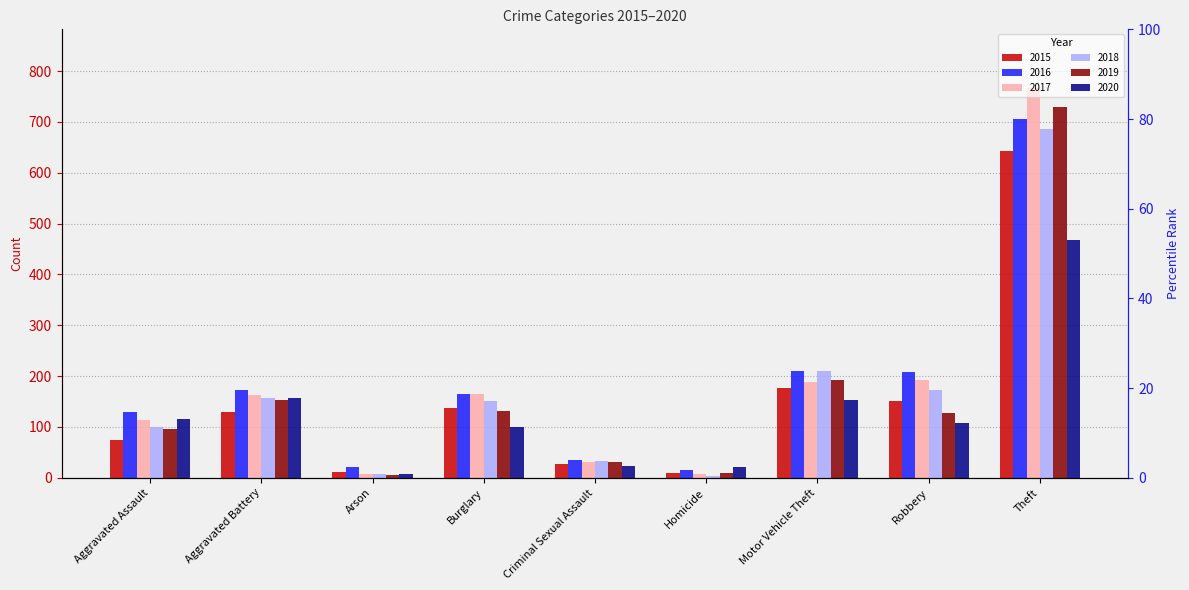

How many bars are there in each group?

6